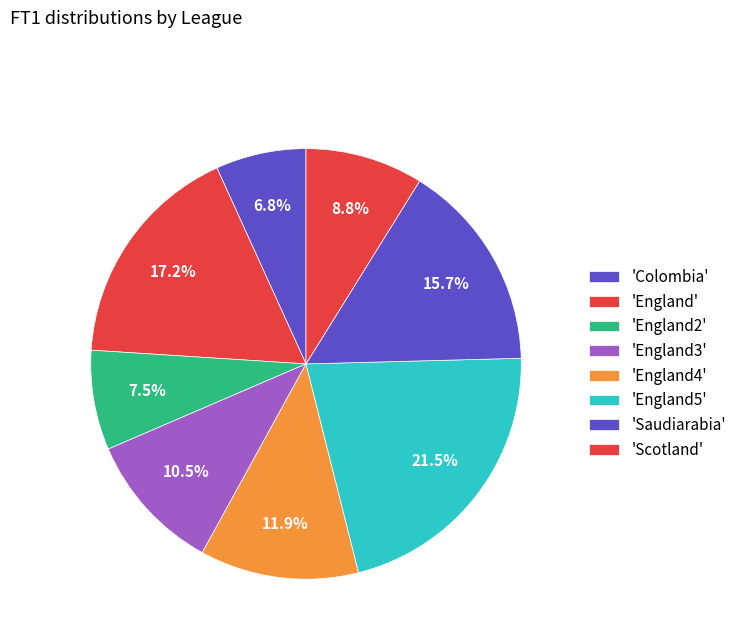

Count the number of slices in the pie.

8